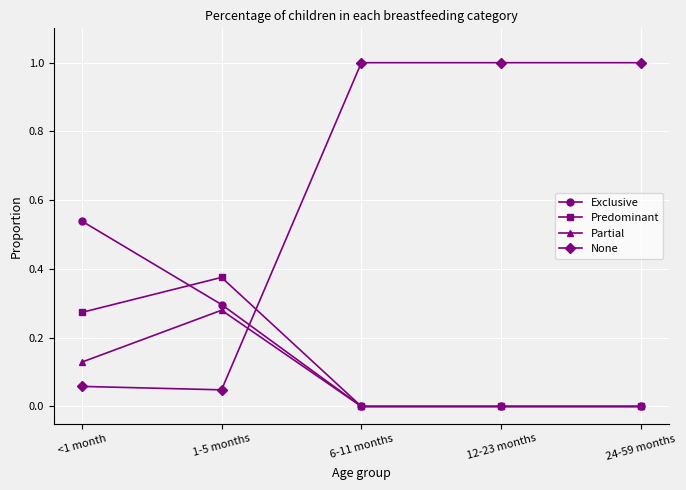

What are all the series names shown in the legend?

Exclusive, Predominant, Partial, None